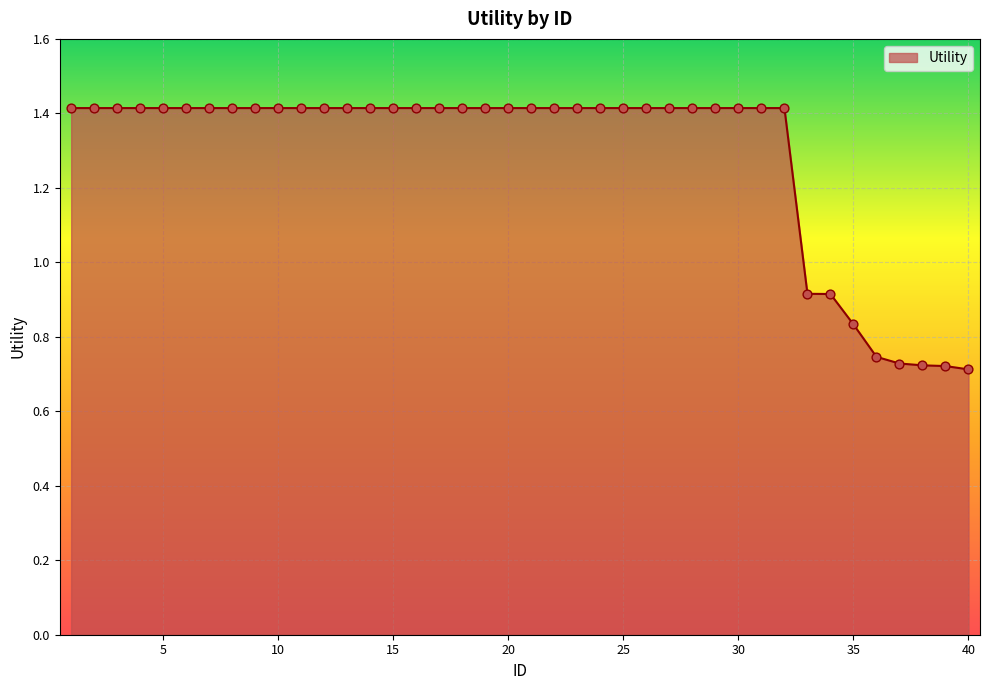

What is the greatest value displayed?

1.4